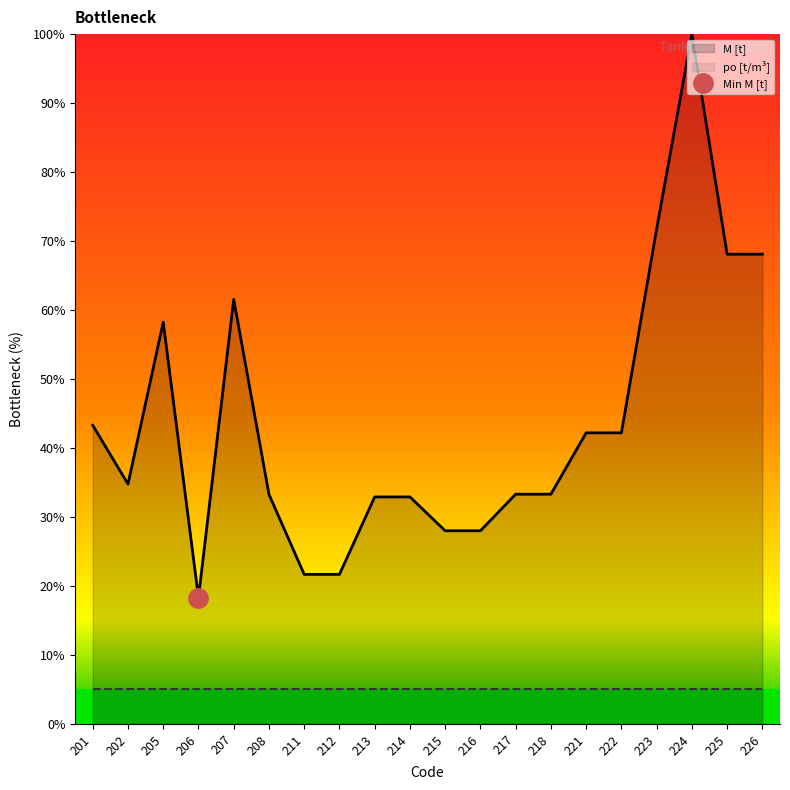

What is the sum of the values at 223 and 208?

105.0